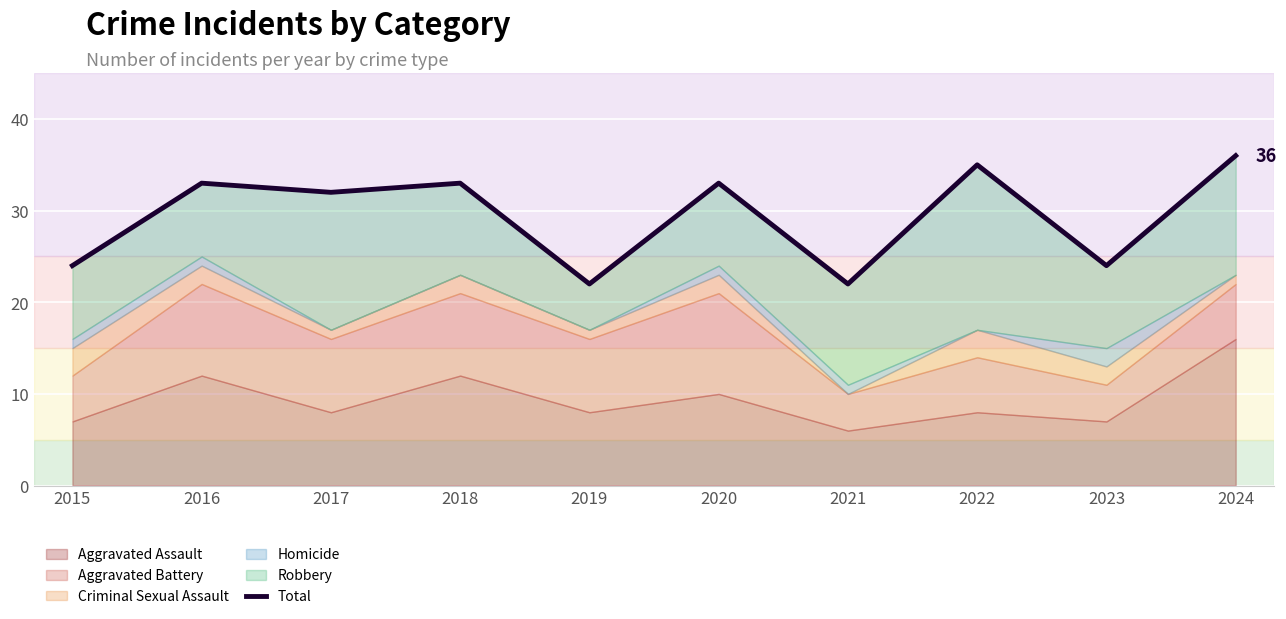

Where is the first local maximum?

2016